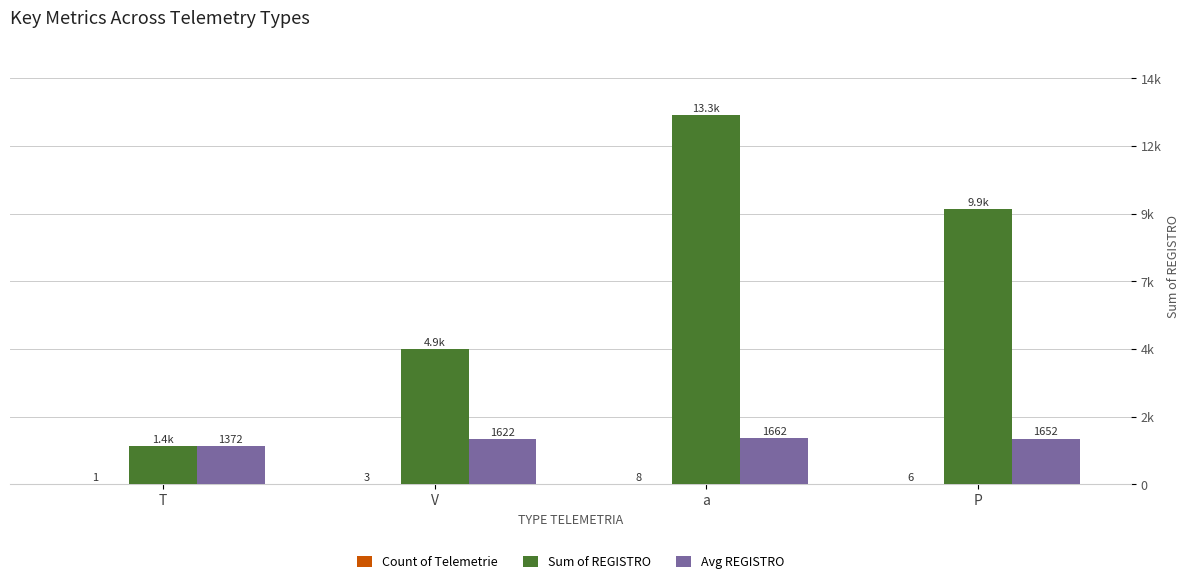

At which label is Count of Telemetrie closest to 4?

V